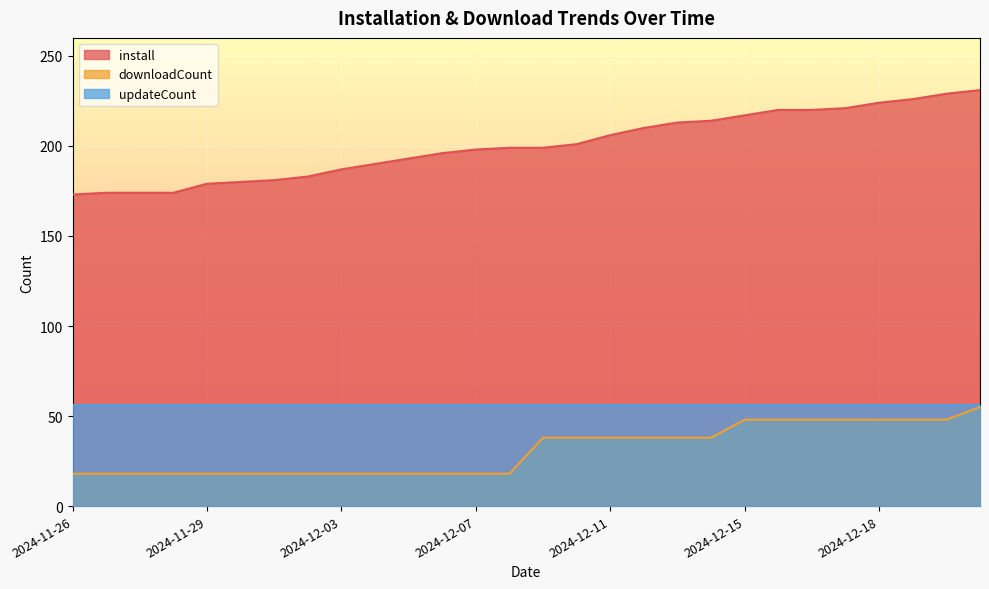

Does the chart display data point markers on the line(s)?

No